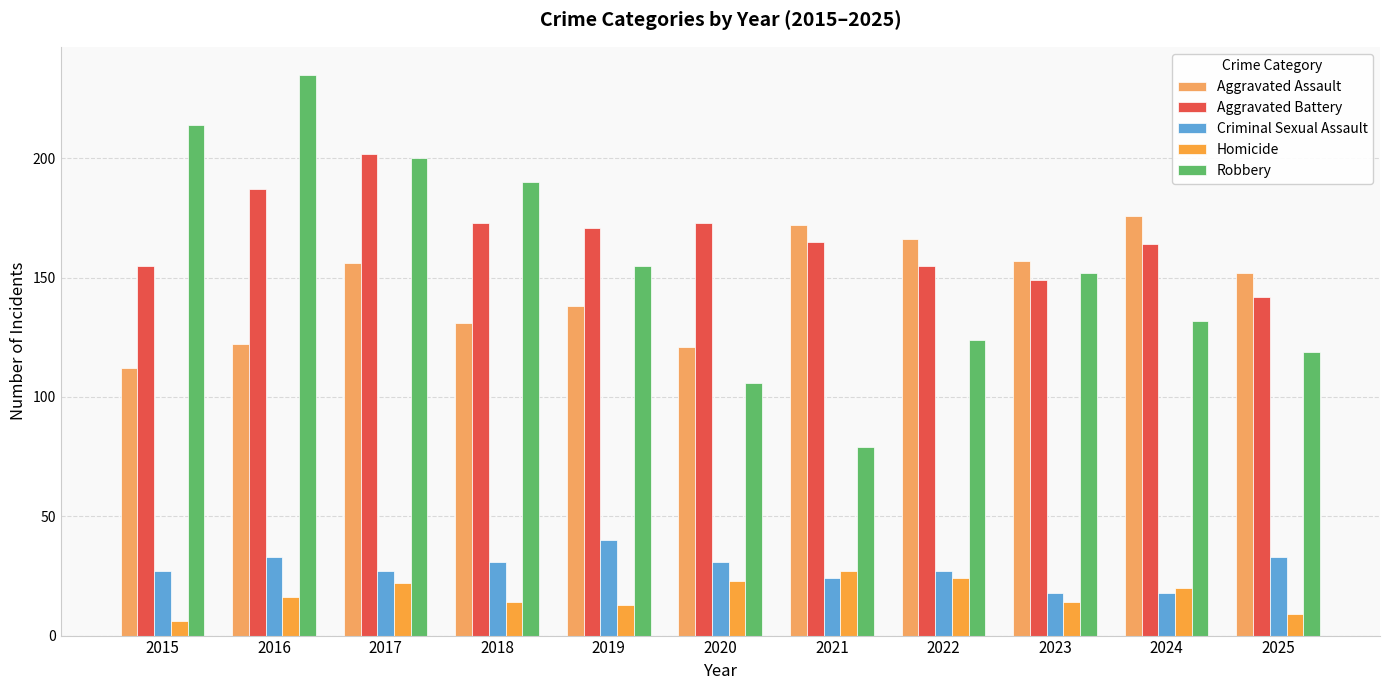

List the series in order of their peak value, highest first.

Robbery, Aggravated Battery, Aggravated Assault, Criminal Sexual Assault, Homicide